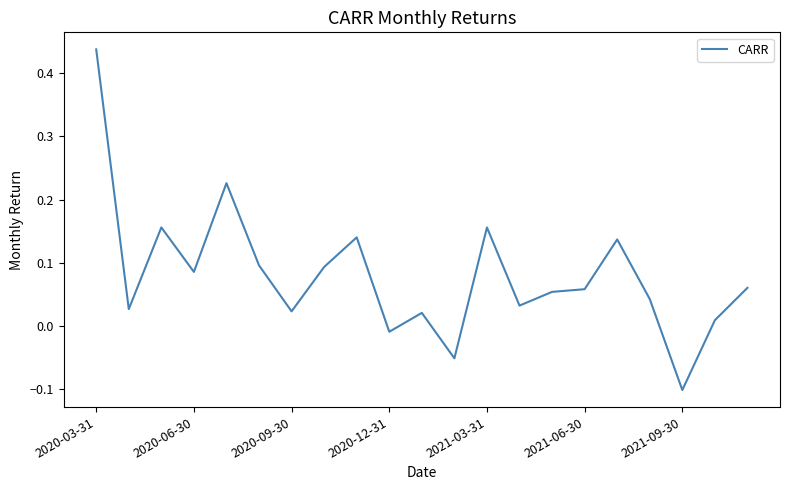

What is the difference between the maximum and minimum values?

0.5